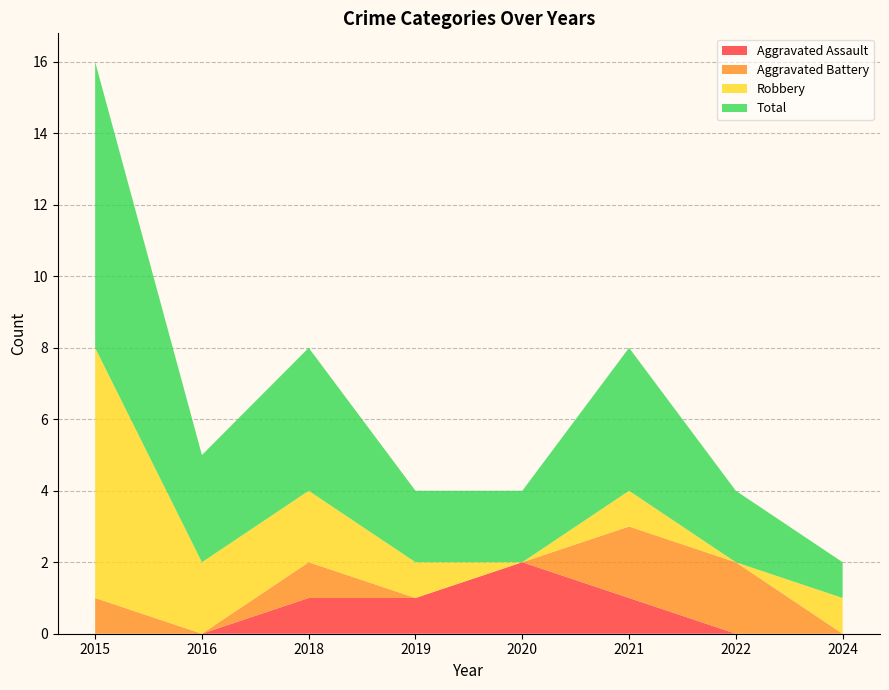

Reading left to right, transcribe all the data shown in this chart.

Aggravated Assault: 2015=0	2016=0	2018=1	2019=1	2020=2	2021=1	2022=0	2024=0
Aggravated Battery: 2015=1	2016=0	2018=1	2019=0	2020=0	2021=2	2022=2	2024=0
Robbery: 2015=7	2016=2	2018=2	2019=1	2020=0	2021=1	2022=0	2024=1
Total: 2015=8	2016=3	2018=4	2019=2	2020=2	2021=4	2022=2	2024=1